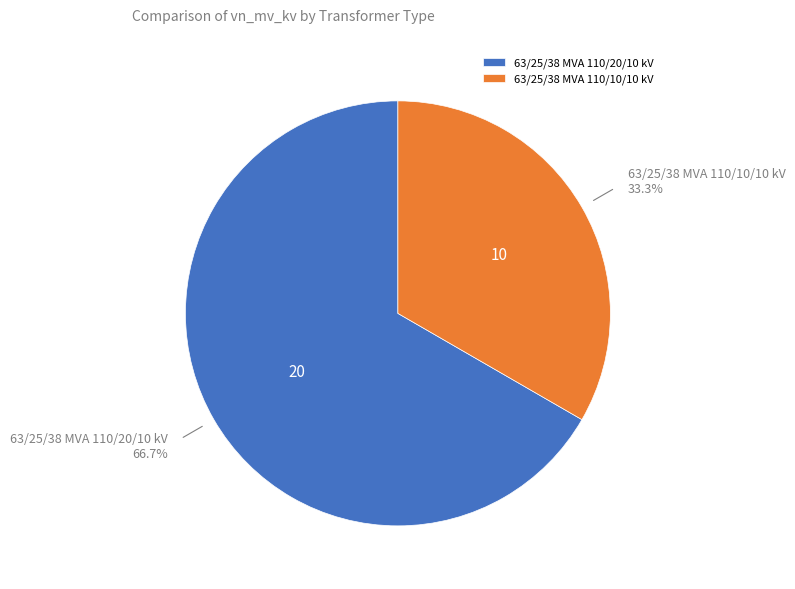

Which slice is the largest?

63/25/38 MVA 110/20/10 kV